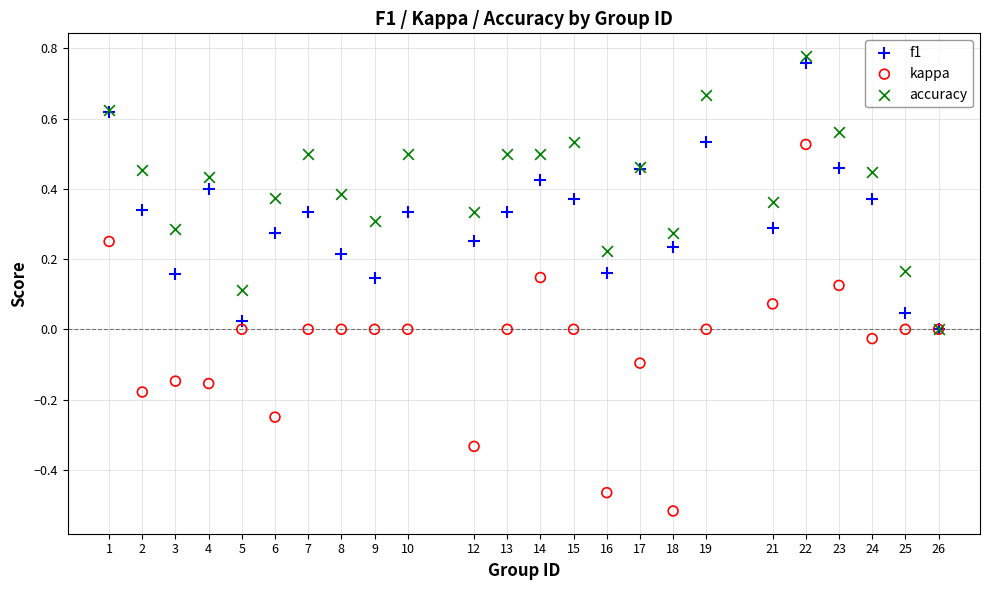

Which series contains the lowest Y value?

kappa